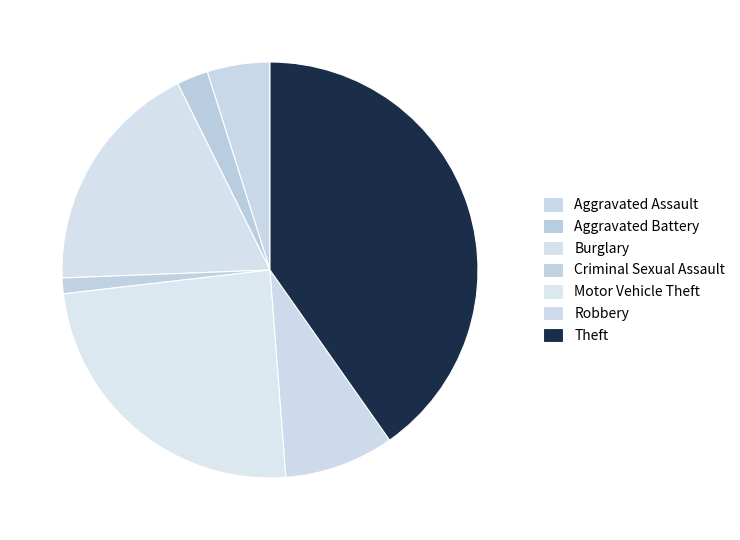

To the nearest percent, what is the difference between the Aggravated Assault and Robbery slice percentages?

4%